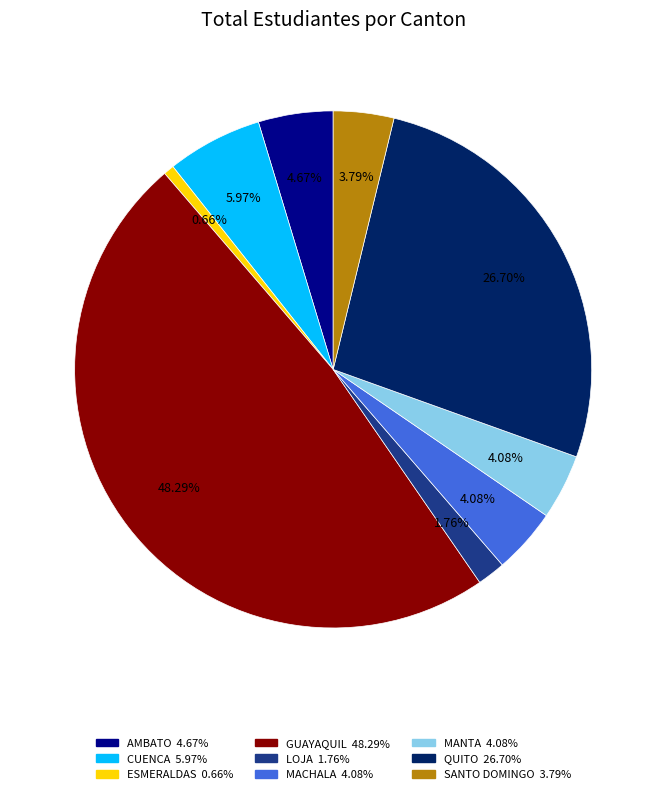

To the nearest percent, what is the average slice percentage?

11%